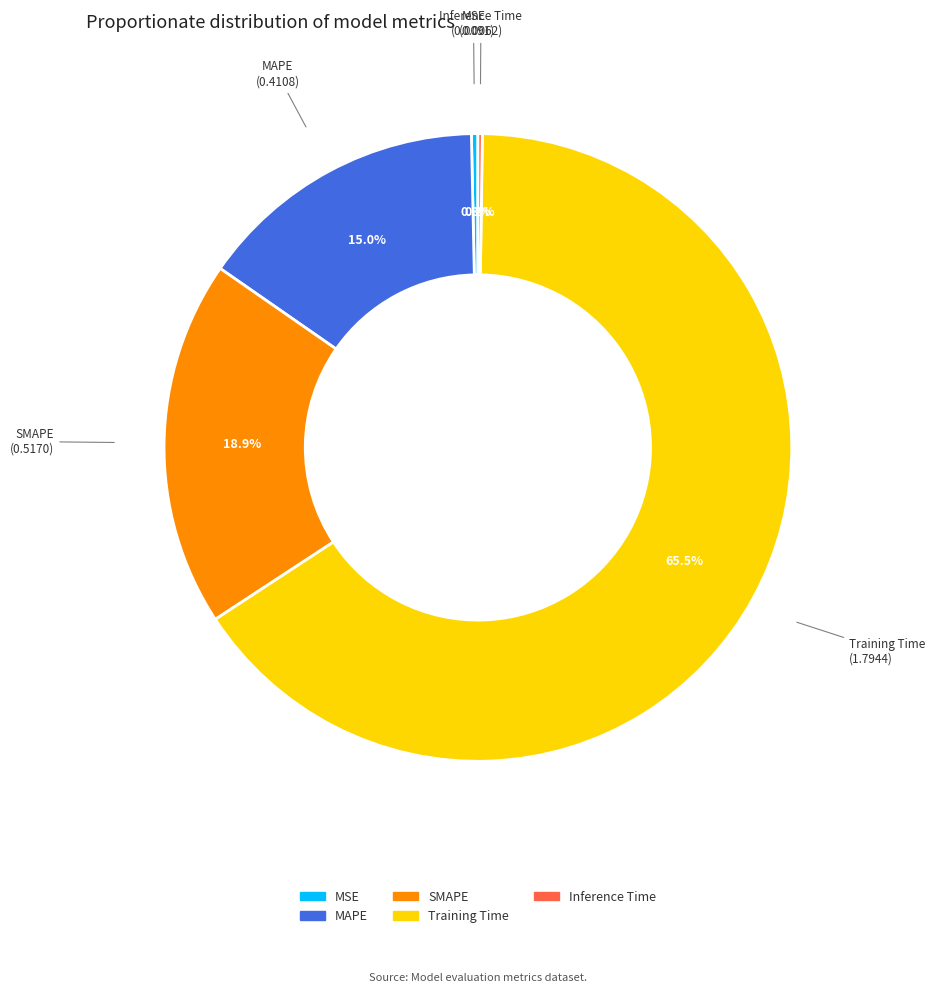

Which has a higher value, SMAPE or MAPE?

SMAPE